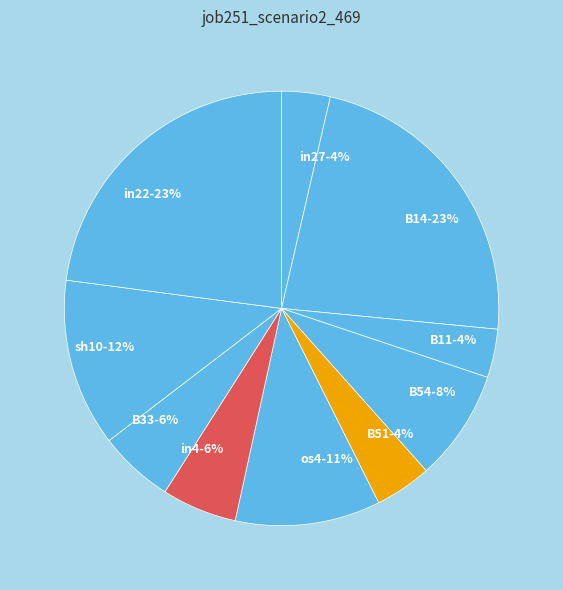

Which has a higher value, in22-23% or sh10-12%?

in22-23%